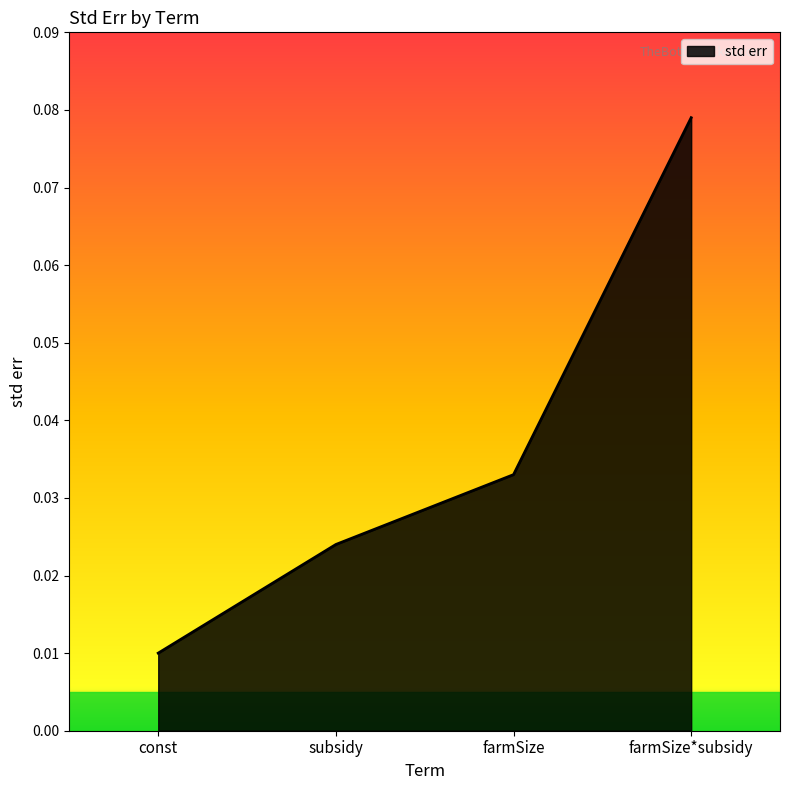

True or false: the data has more than 1 interior local peaks.

False